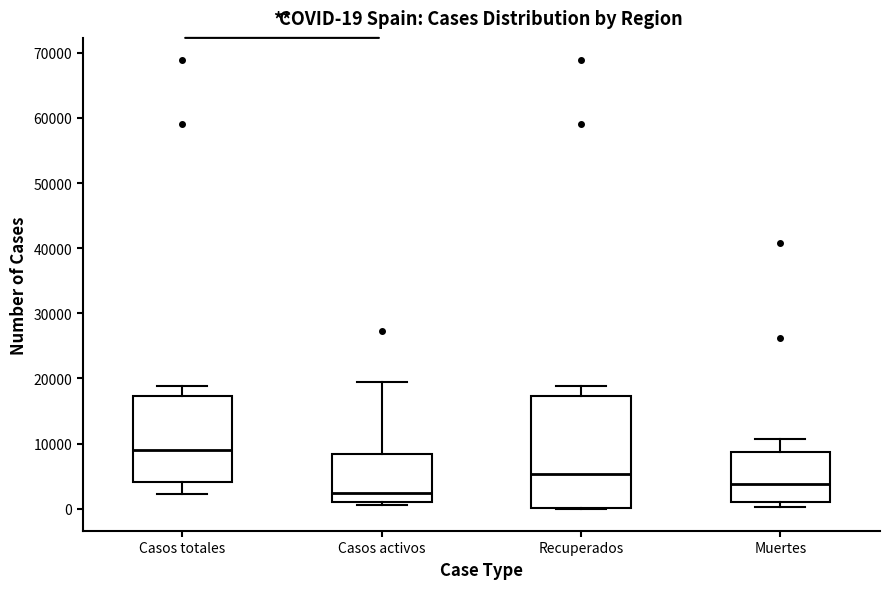

Which box is the tallest, from its lower edge to its upper edge?

Recuperados